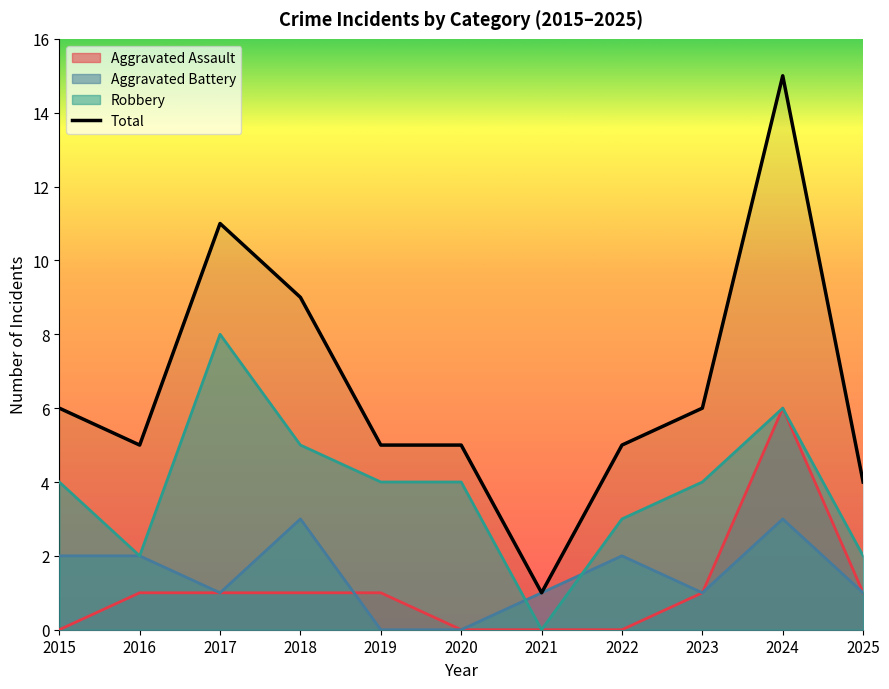

Reading right to left, transcribe all the data shown in this chart.

2025=4	2024=15	2023=6	2022=5	2021=1	2020=5	2019=5	2018=9	2017=11	2016=5	2015=6